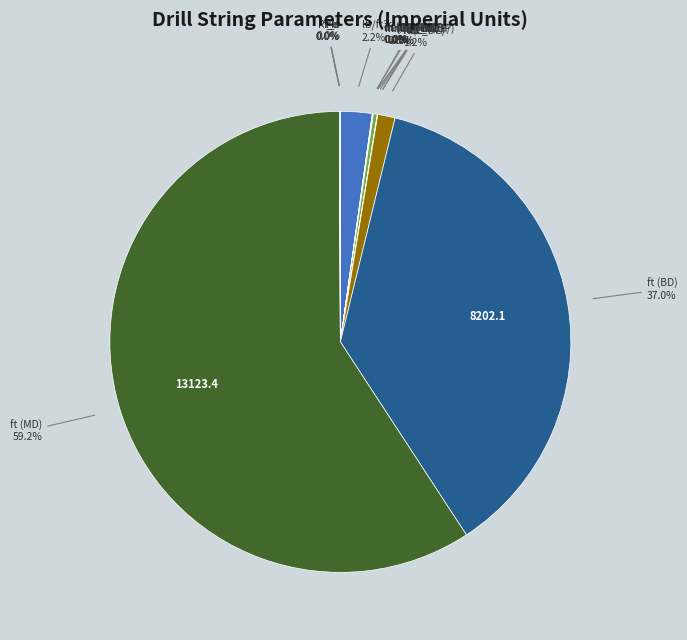

Which category accounts for the majority?

ft (MD)